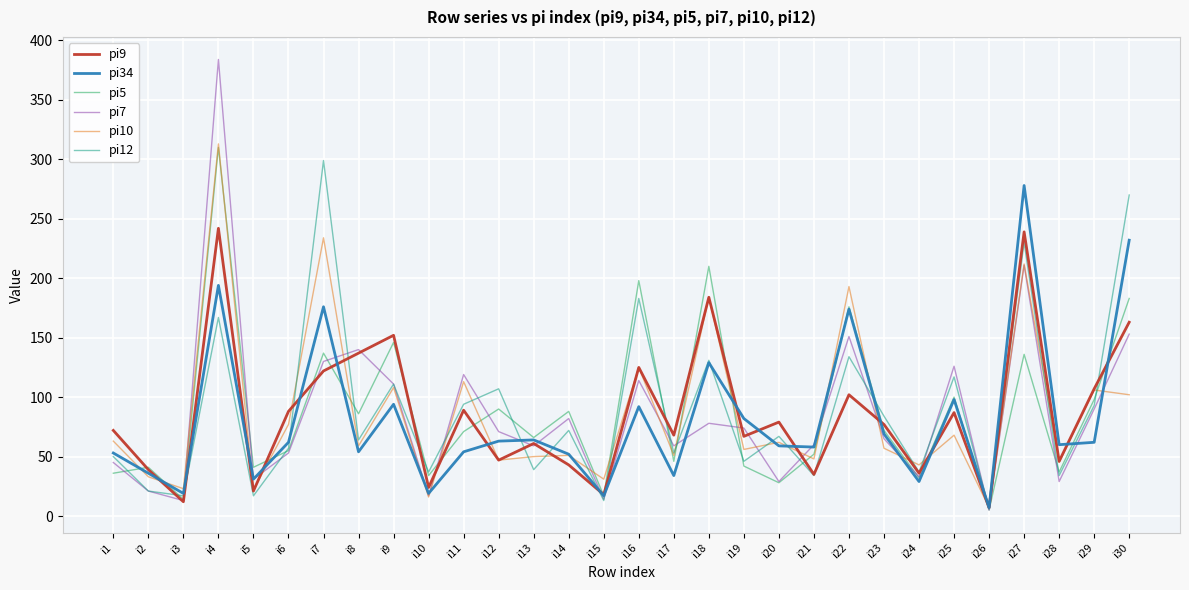

What is the maximum value shown in the chart?

384